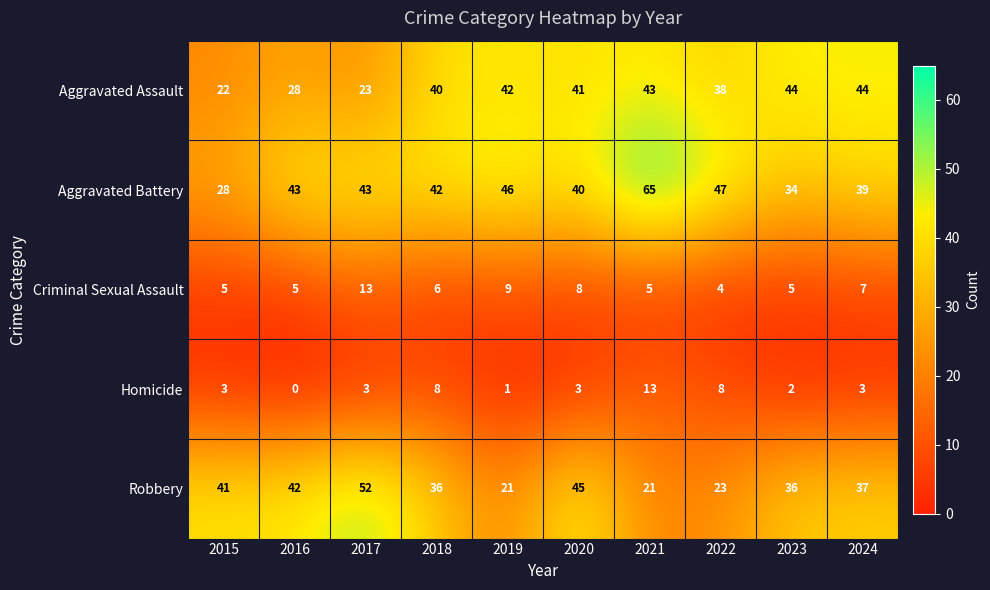

What is the average value of the Homicide series?

4